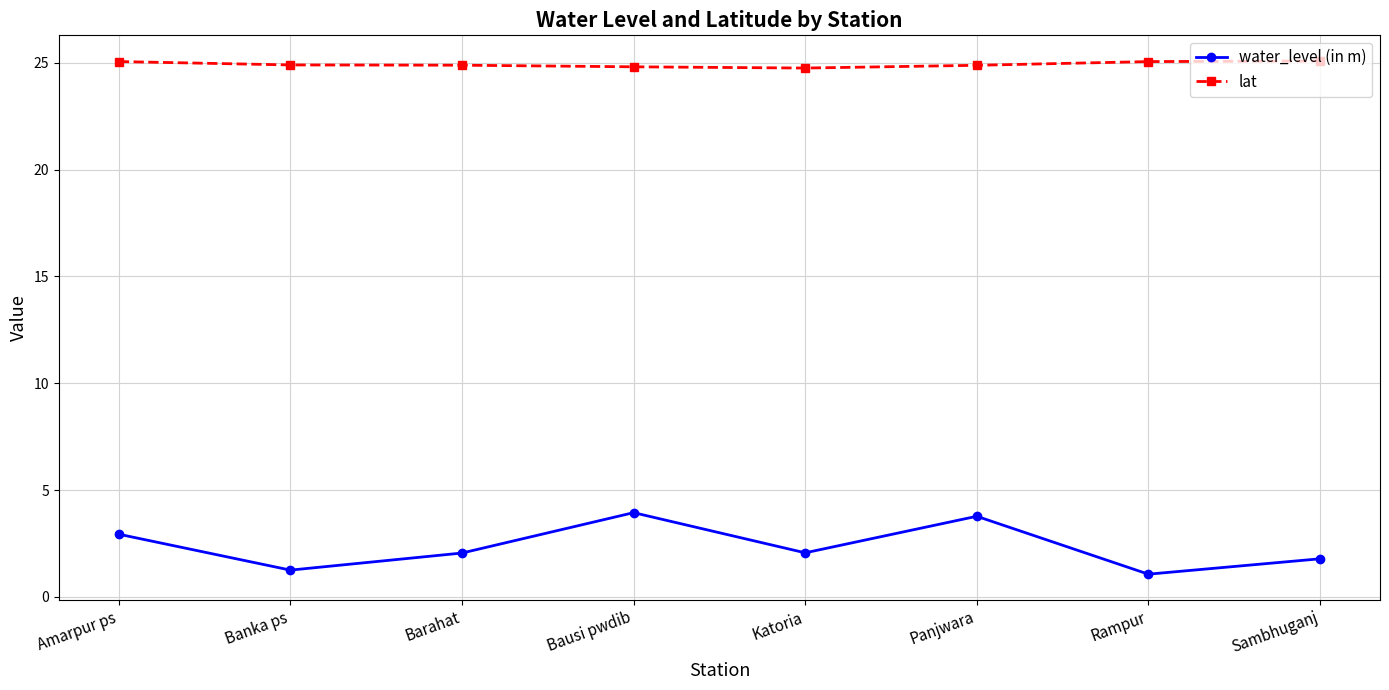

What is the approximate value of water_level (in m) at Rampur?

1.1